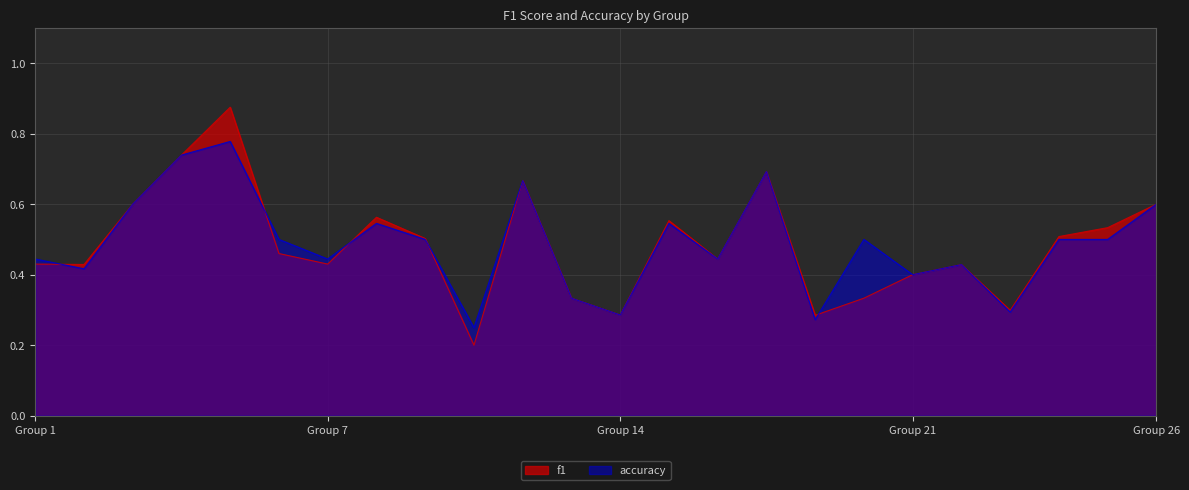

Where is accuracy nearest to the value 0?

10